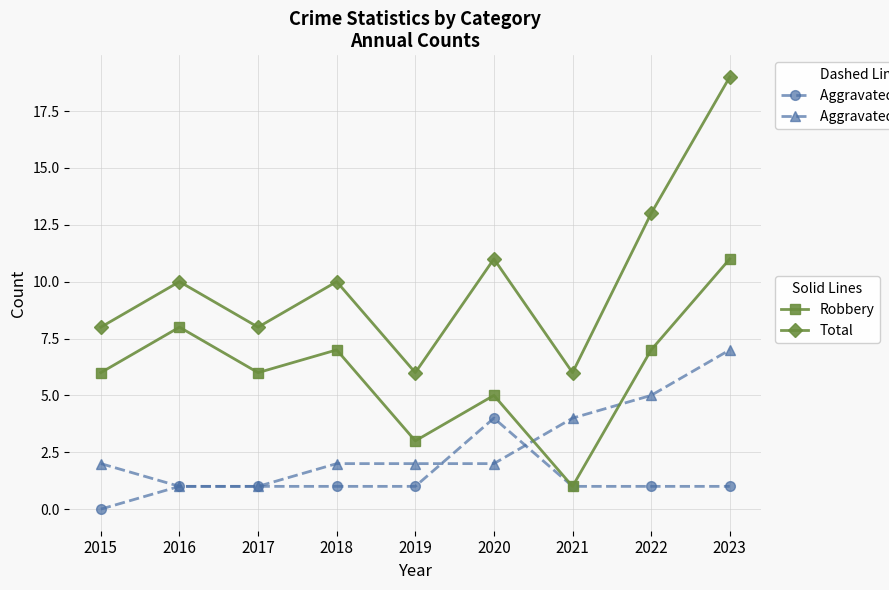

What is the total value across all series at 2016?

20